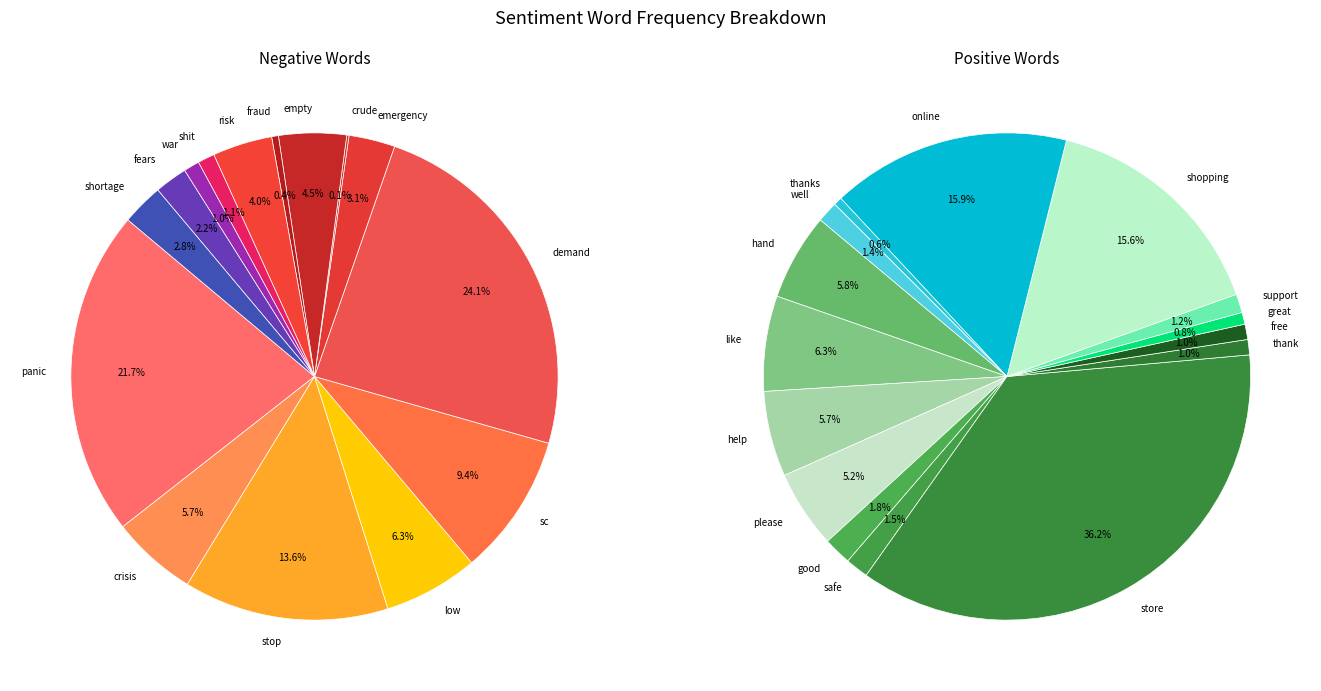

To the nearest percent, what is the difference between the shit and demand slice percentages?

23%